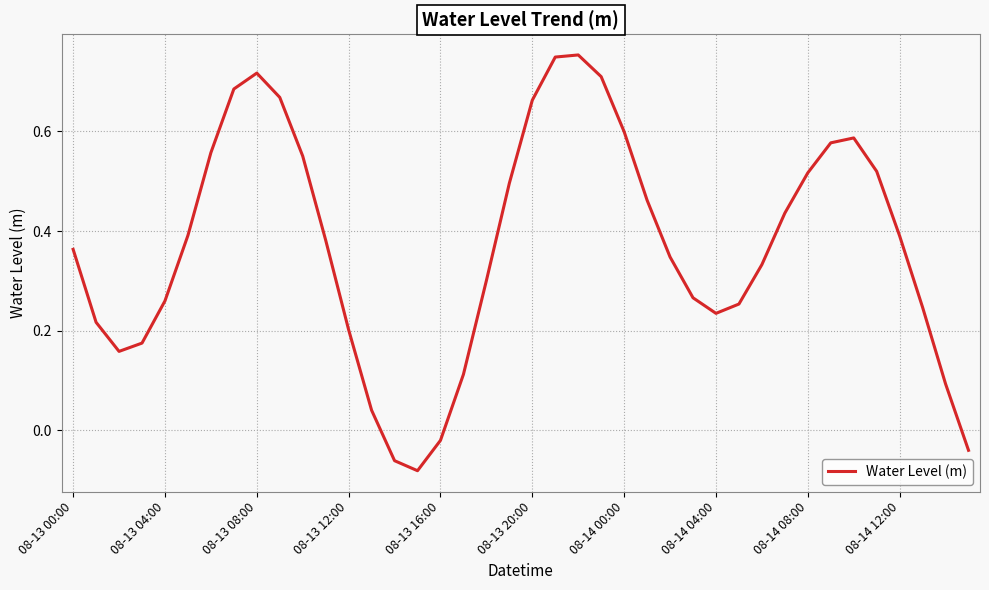

At which category does the chart reach its peak across all series?

22